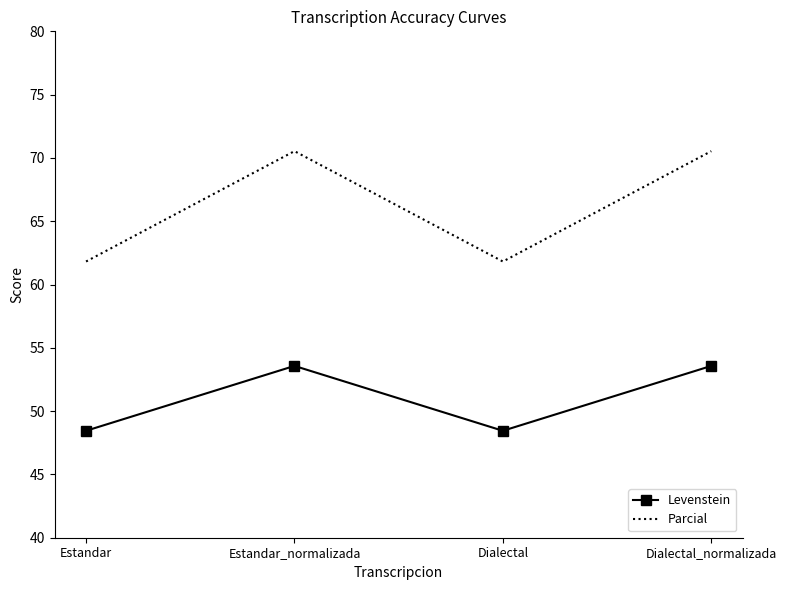

Is it true that Parcial equals 110.2 at Estandar?

False